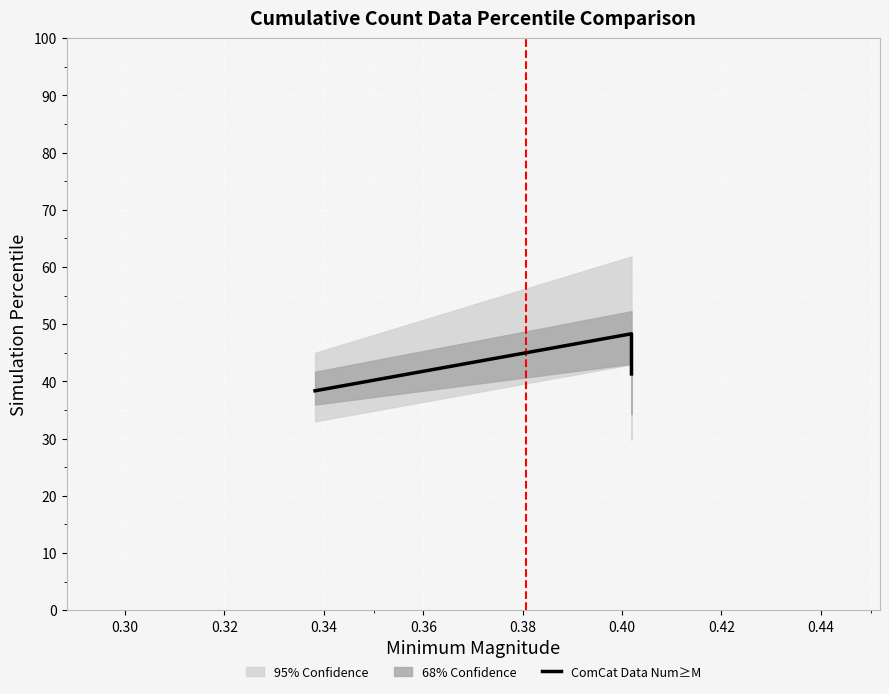

What is the value of the 2nd point from the left?

48.3